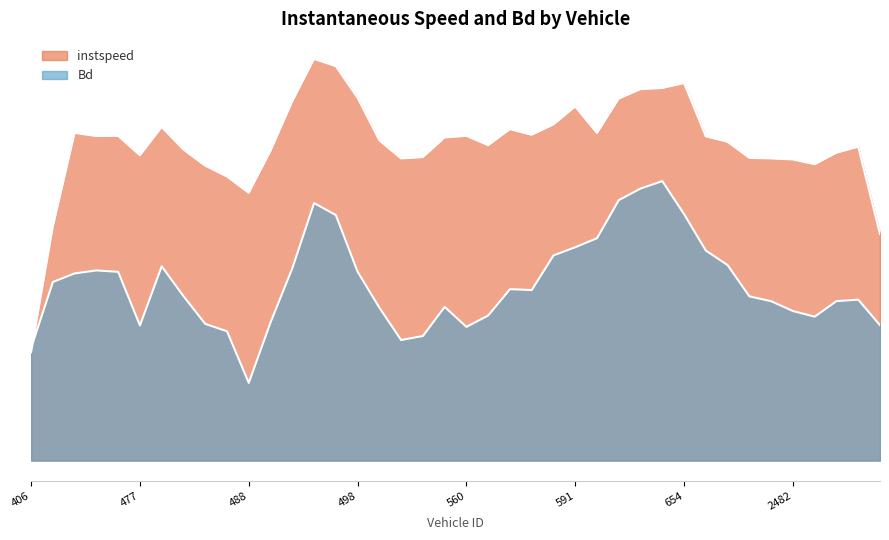

What are all the series names shown in the legend?

instspeed, Bd